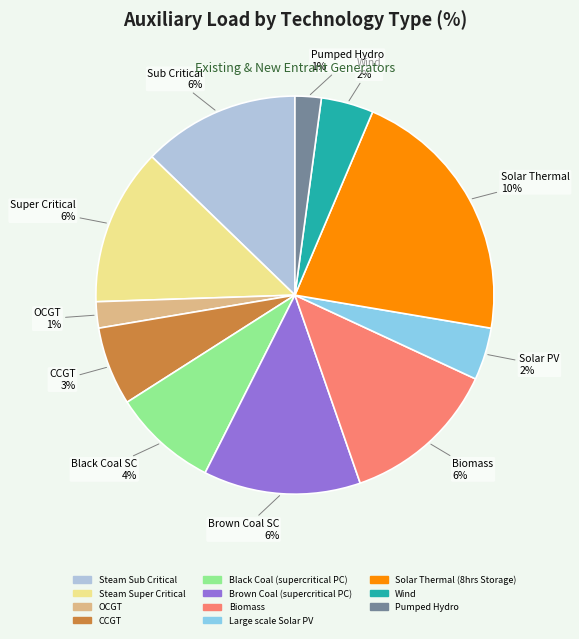

What is the change in value from Wind to Pumped Hydro?

-1